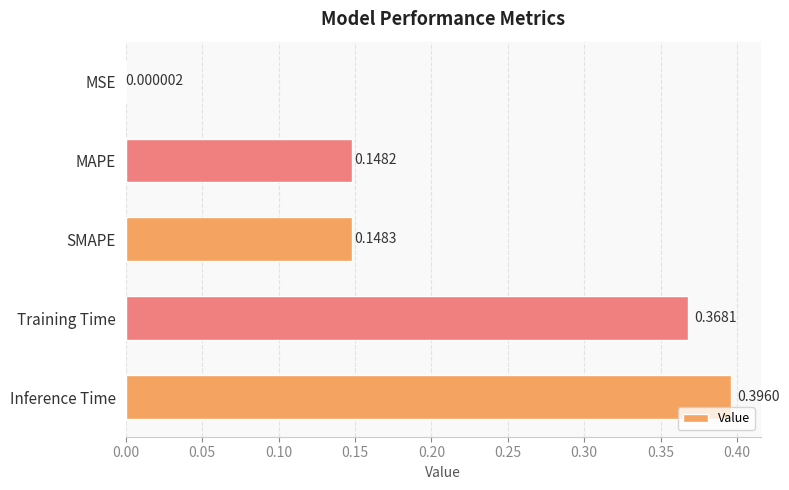

What is the sum of the values at SMAPE and Training Time?

0.5